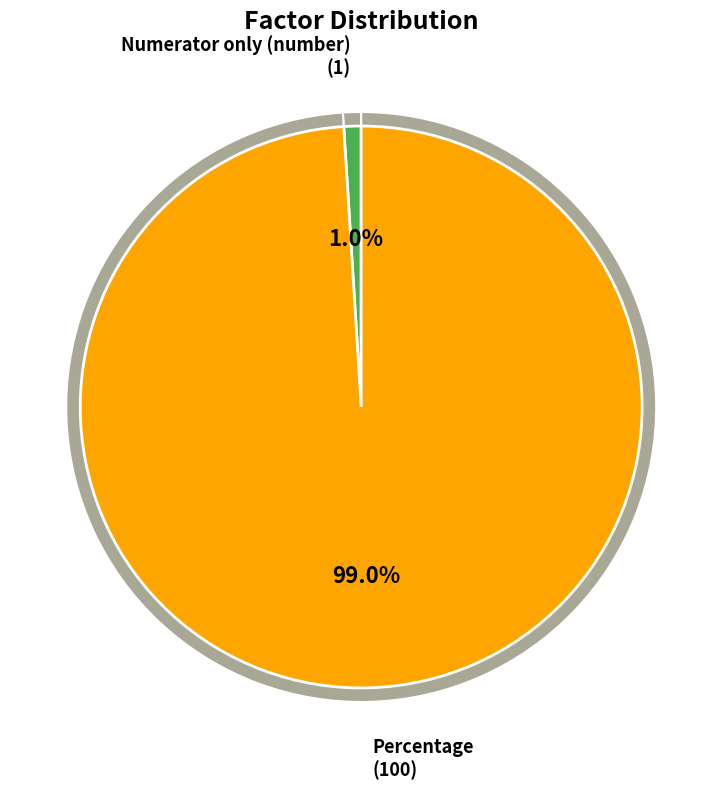

True or false: Percentage accounts for 99% of the total.

True